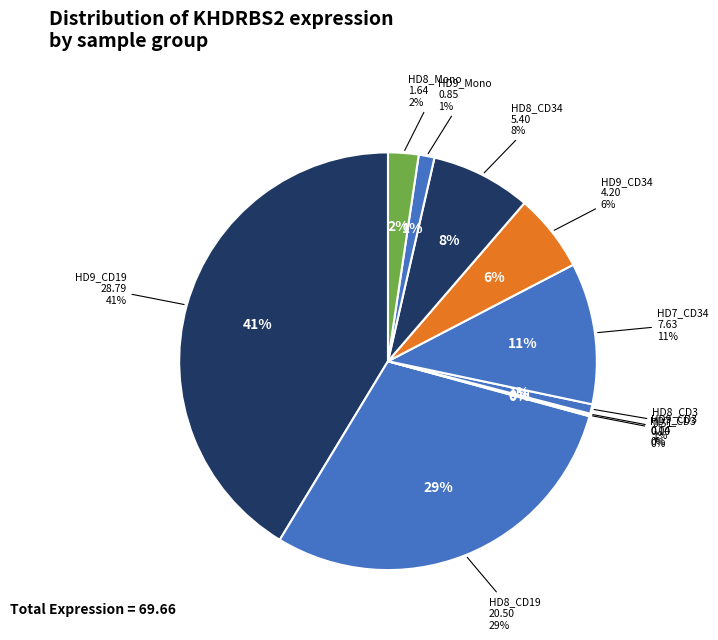

To the nearest percent, what is the difference between the HD7_CD34 and HD8_CD19 slice percentages?

18%